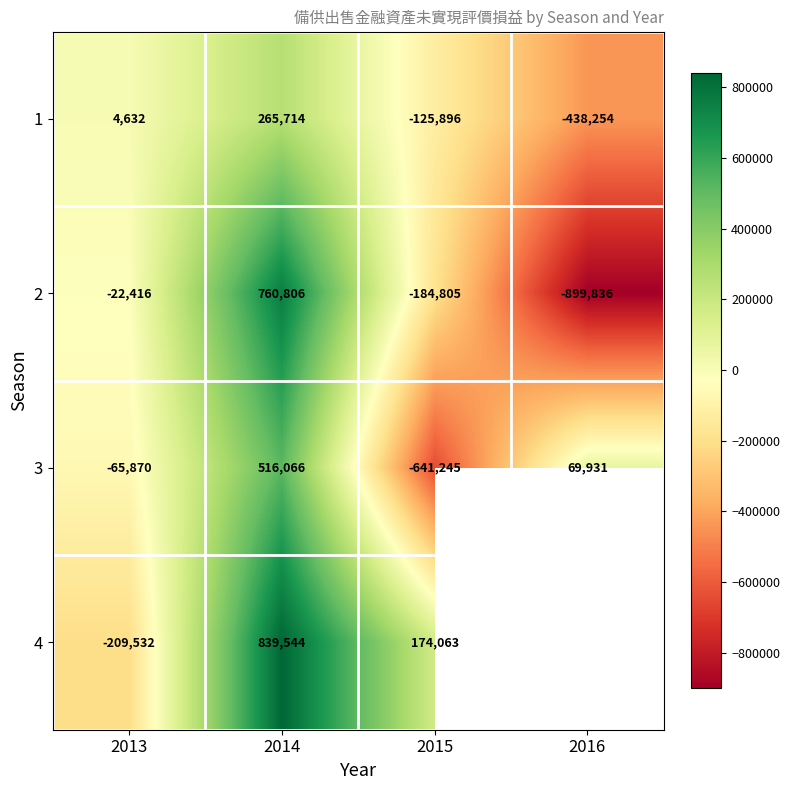

What is the spread (max minus min) of values at 2015?

815308